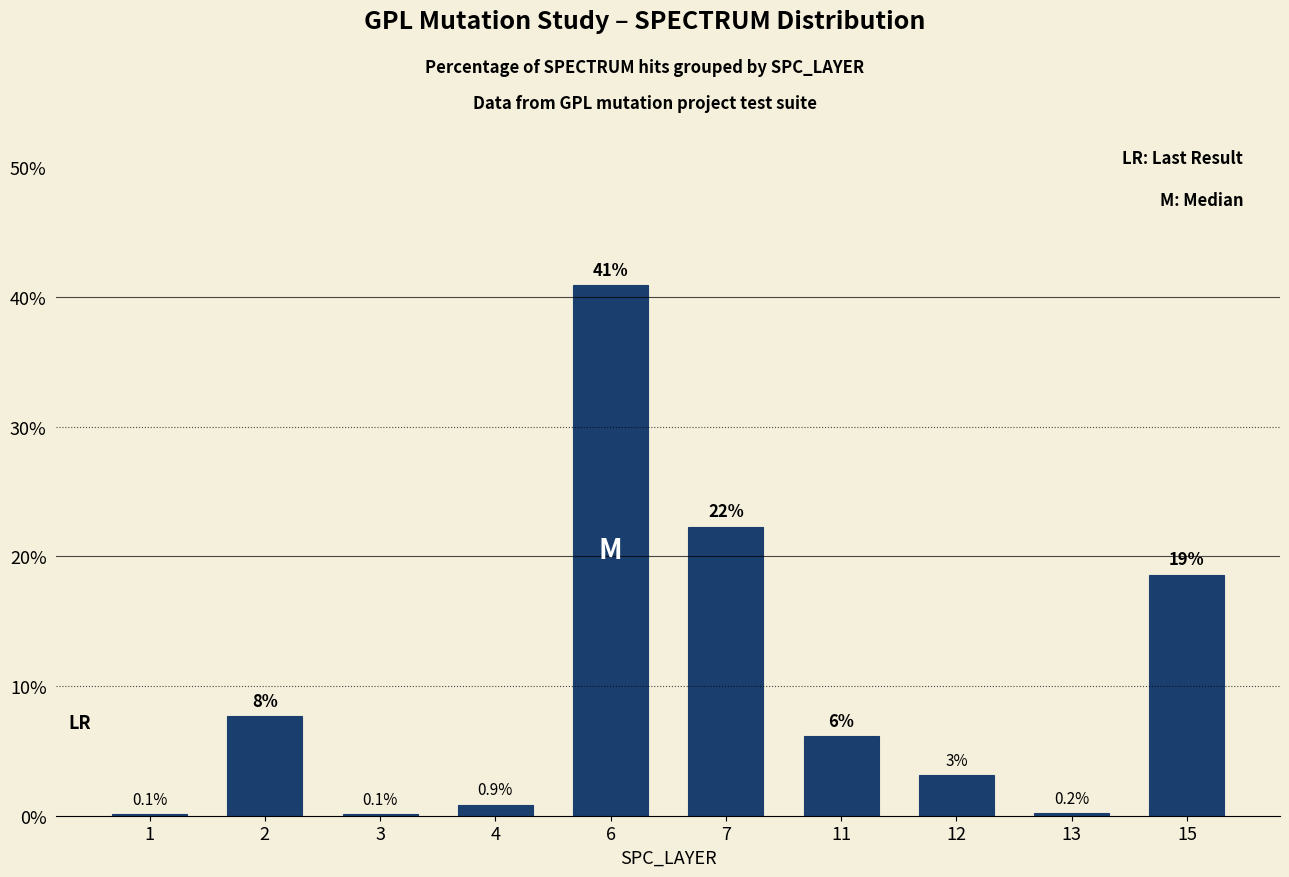

Between 6 and 12, which is larger?

6